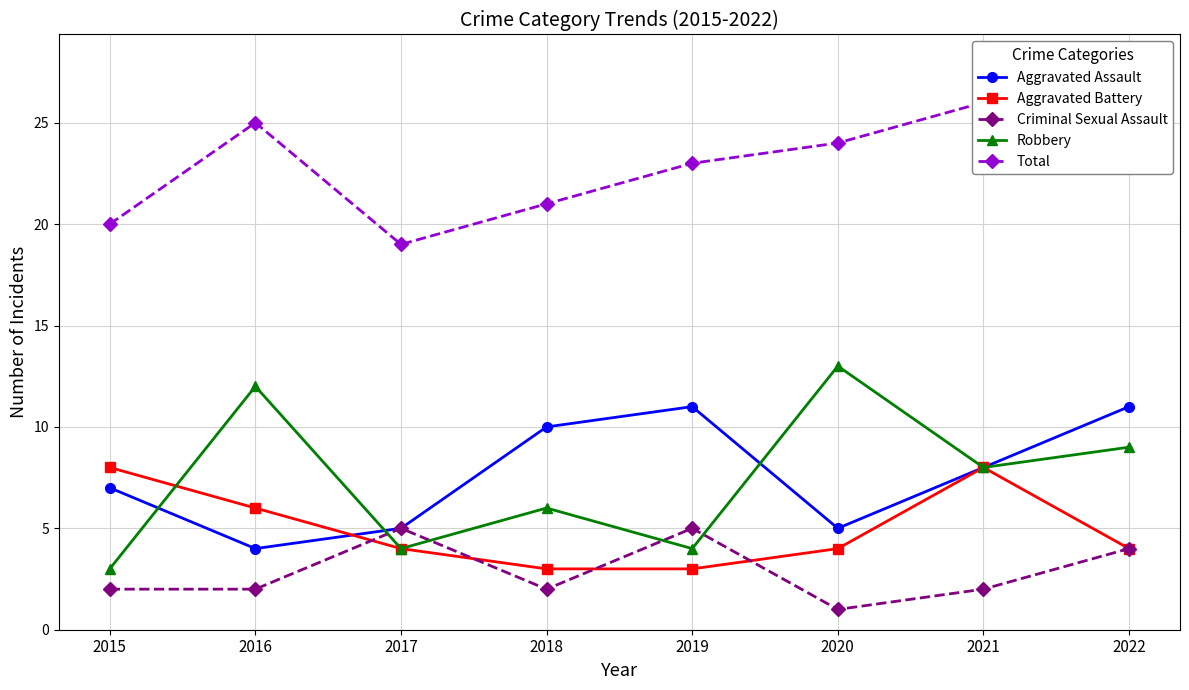

What is the difference between the Total values at 2020 and 2021?

2